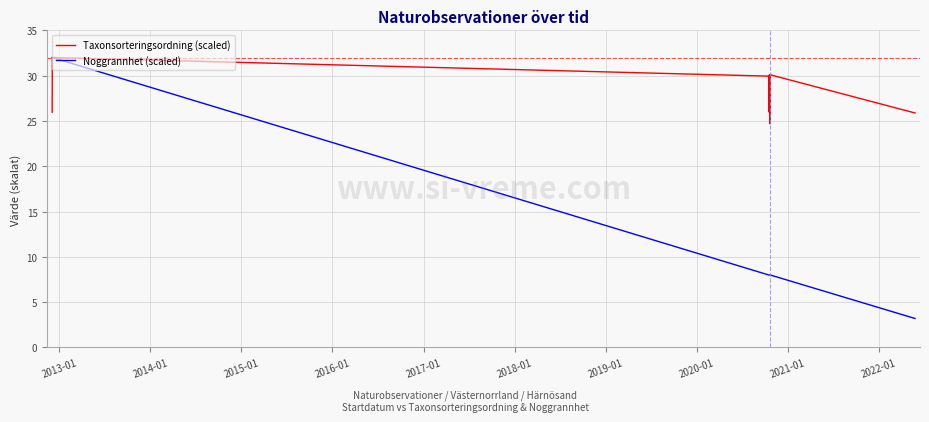

True or false: Taxonsorteringsordning (scaled) and Noggrannhet (scaled) intersect in this chart.

False